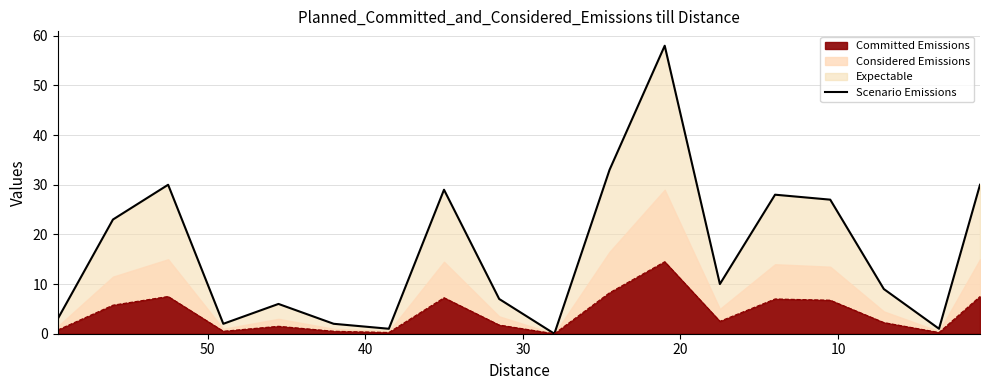

What is the difference between the maximum and minimum values?

58